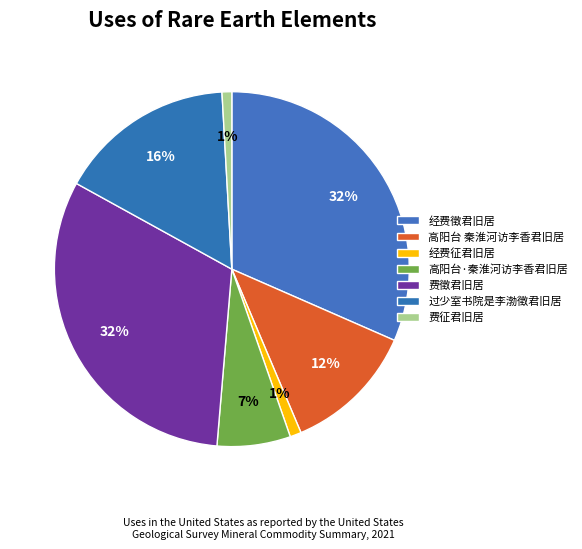

Does 高阳台·秦淮河访李香君旧居 account for over 50% of the chart?

No